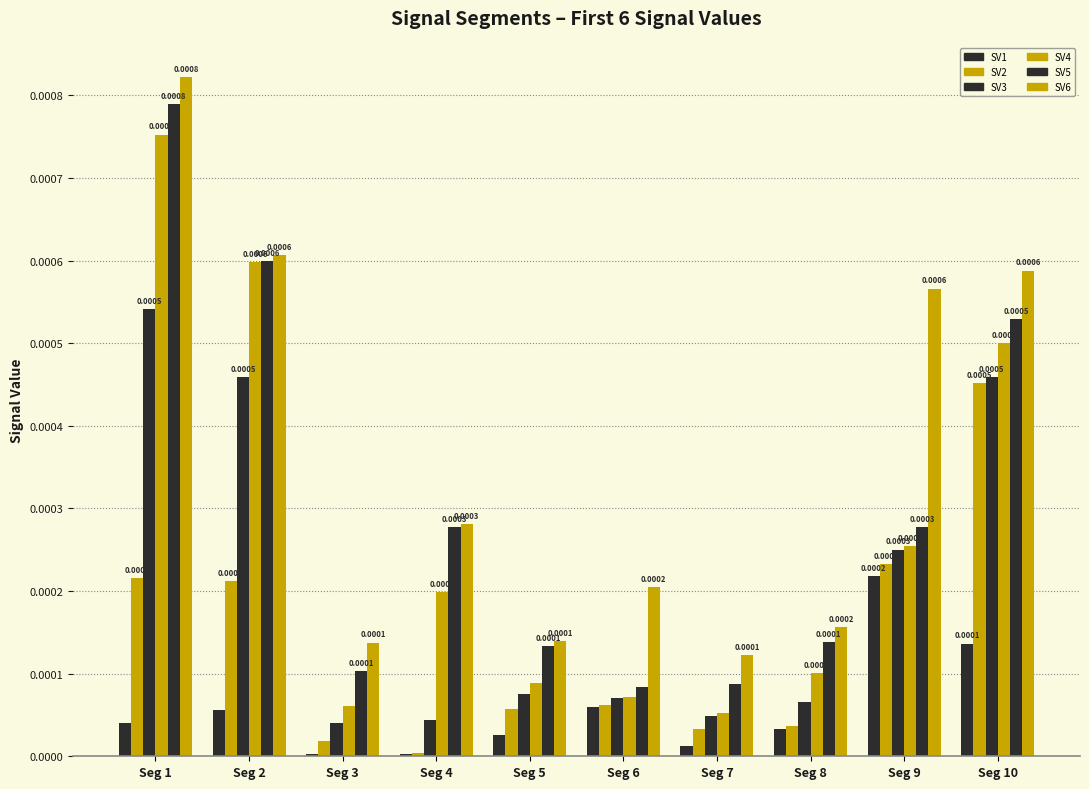

How many groups of bars are there?

10